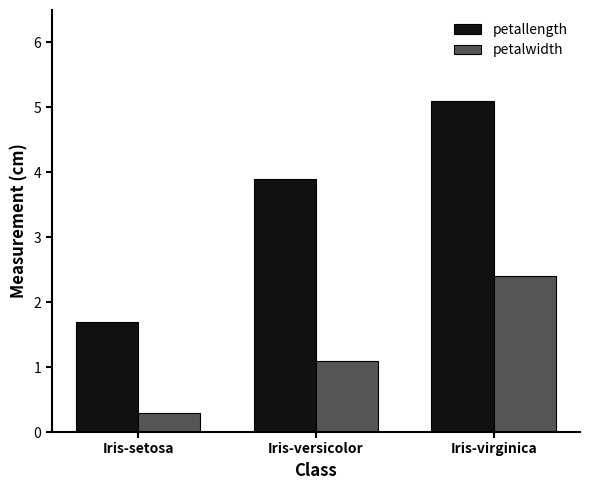

Reading right to left, list all the values displayed in this chart.

petallength: 5.1	3.9	1.7
petalwidth: 2.4	1.1	0.3